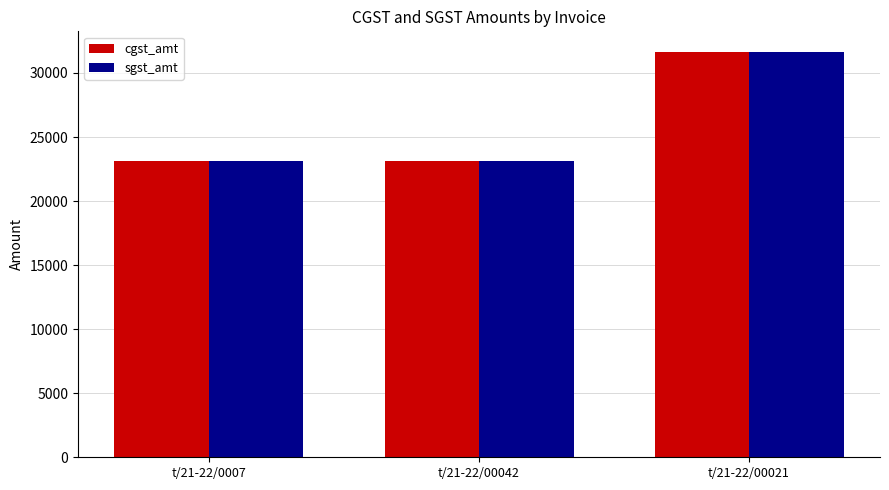

What is the highest value of the sgst_amt series?

31665.2